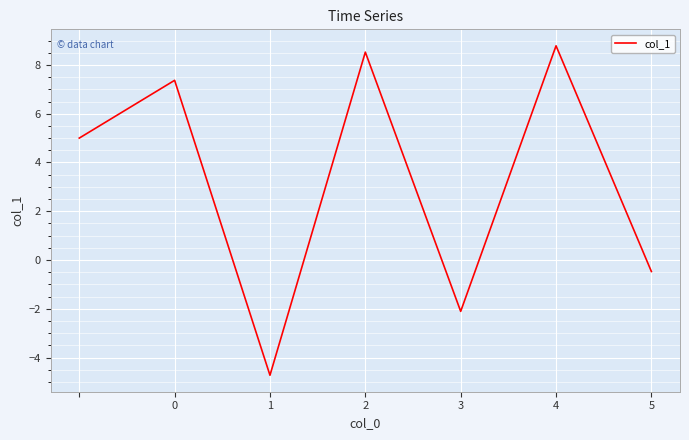

What is the maximum value shown in the chart?

8.8